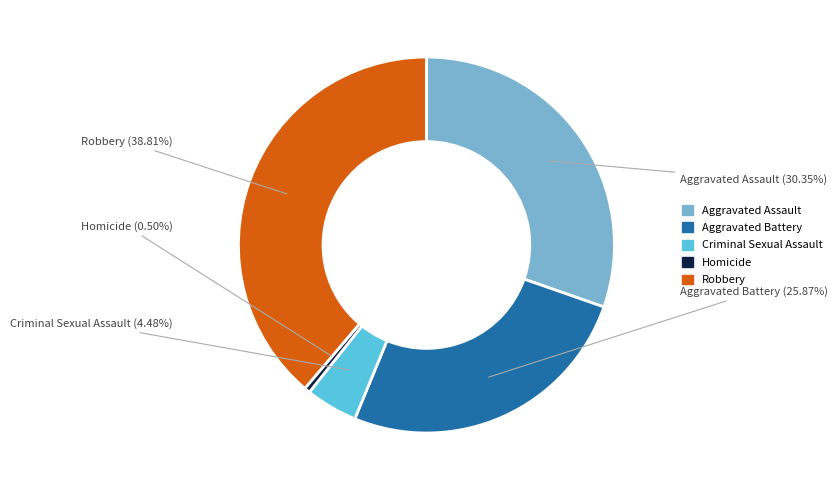

To the nearest percent, what is the average slice percentage?

20%